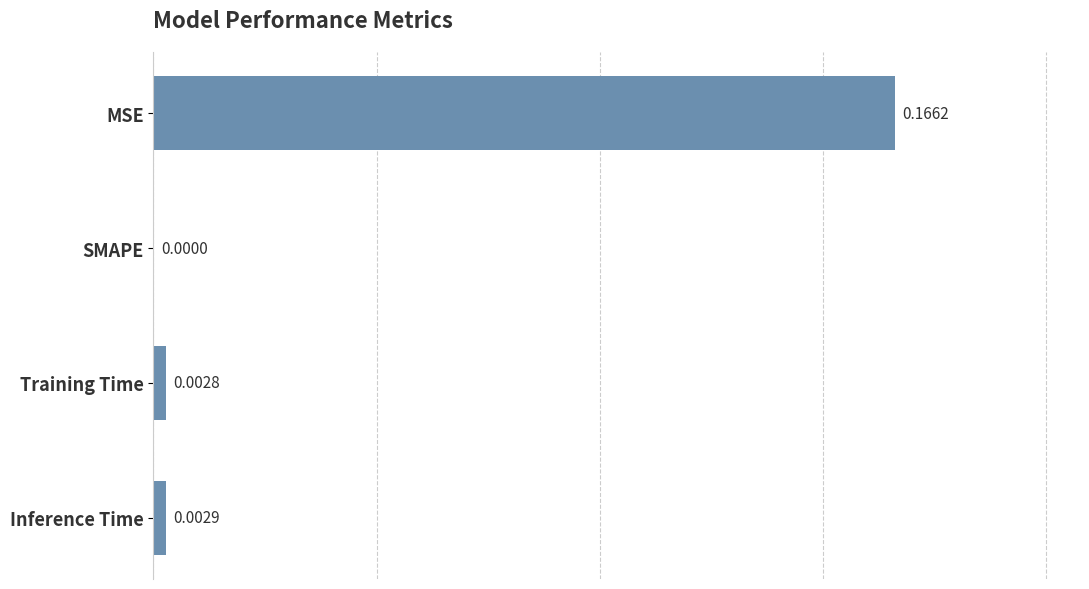

At which category does the chart reach its peak across all series?

MSE